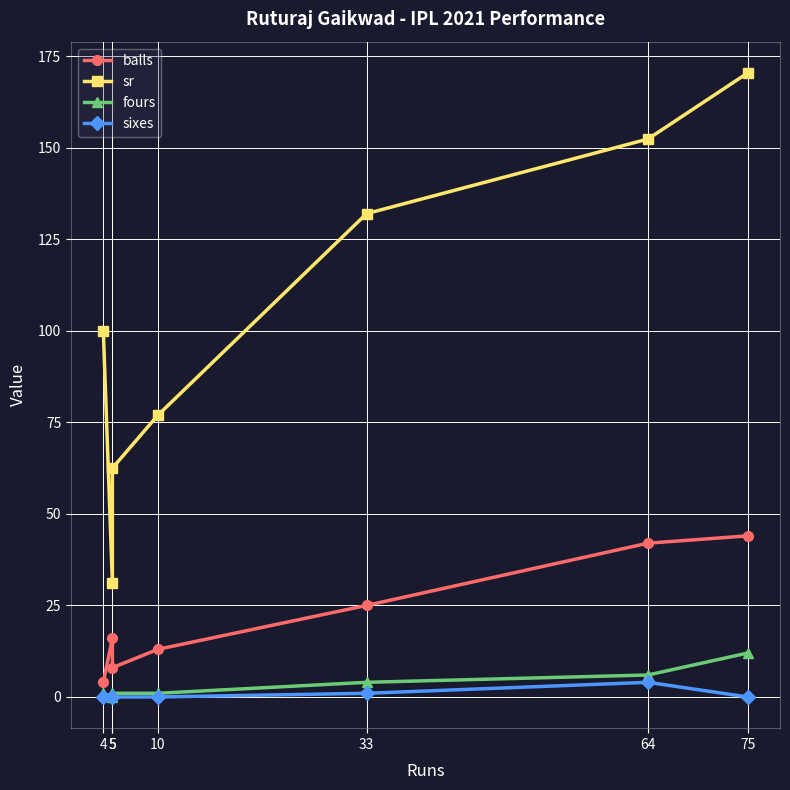

Is the value of sixes at 33 greater than the value of balls at 64?

No